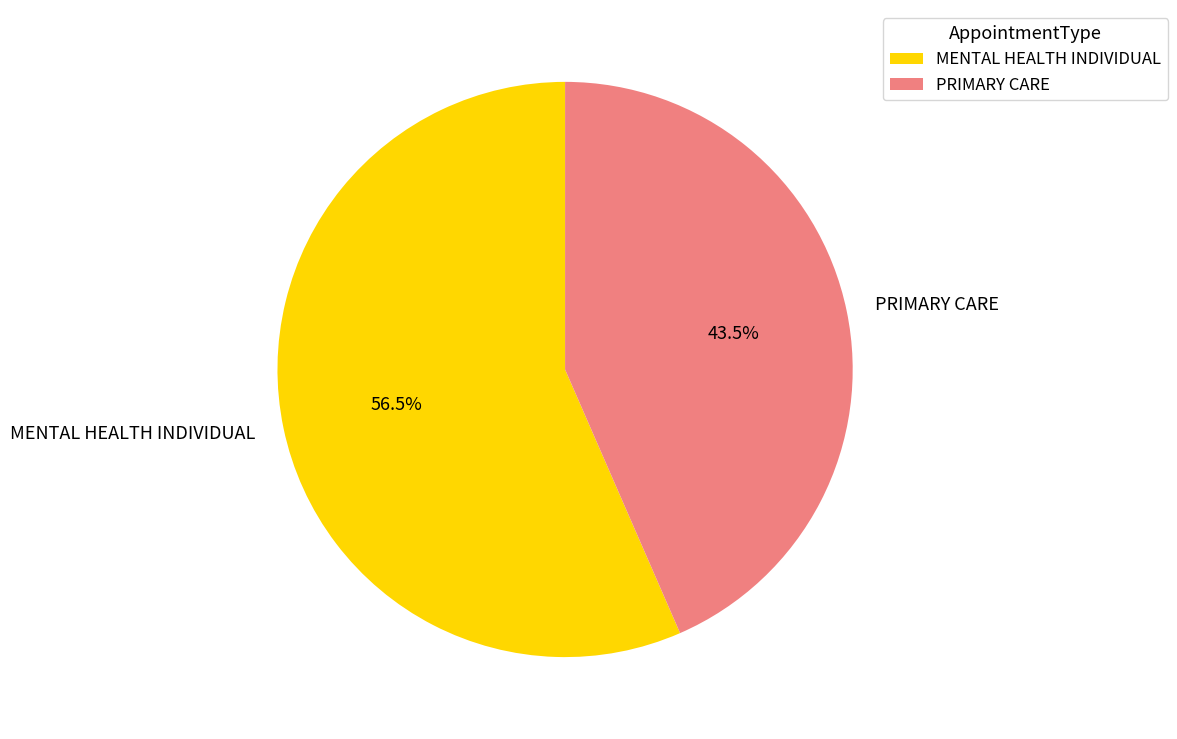

What is the smallest slice in the pie chart?

PRIMARY CARE